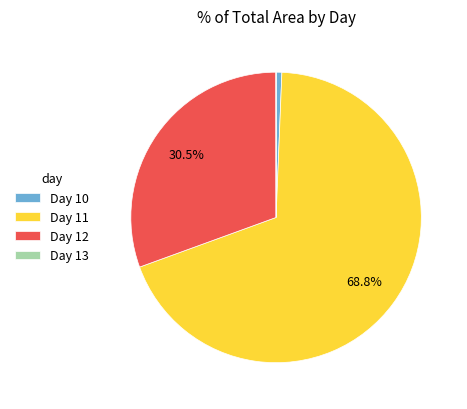

Do Day 12 and Day 10 together represent more than half of the pie?

No